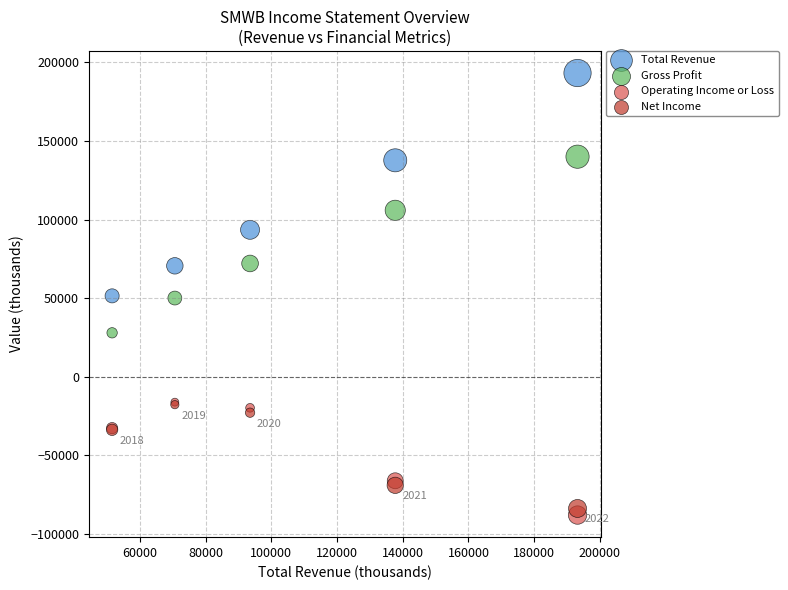

Which series has the largest Y range (max minus min)?

Total Revenue